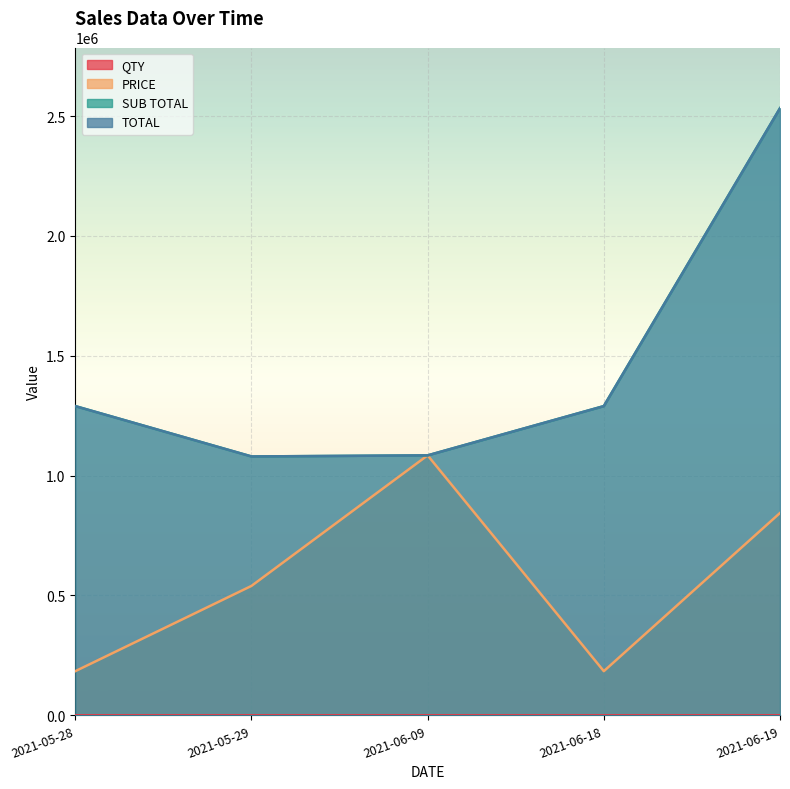

Which series has the largest range (max minus min)?

SUB TOTAL